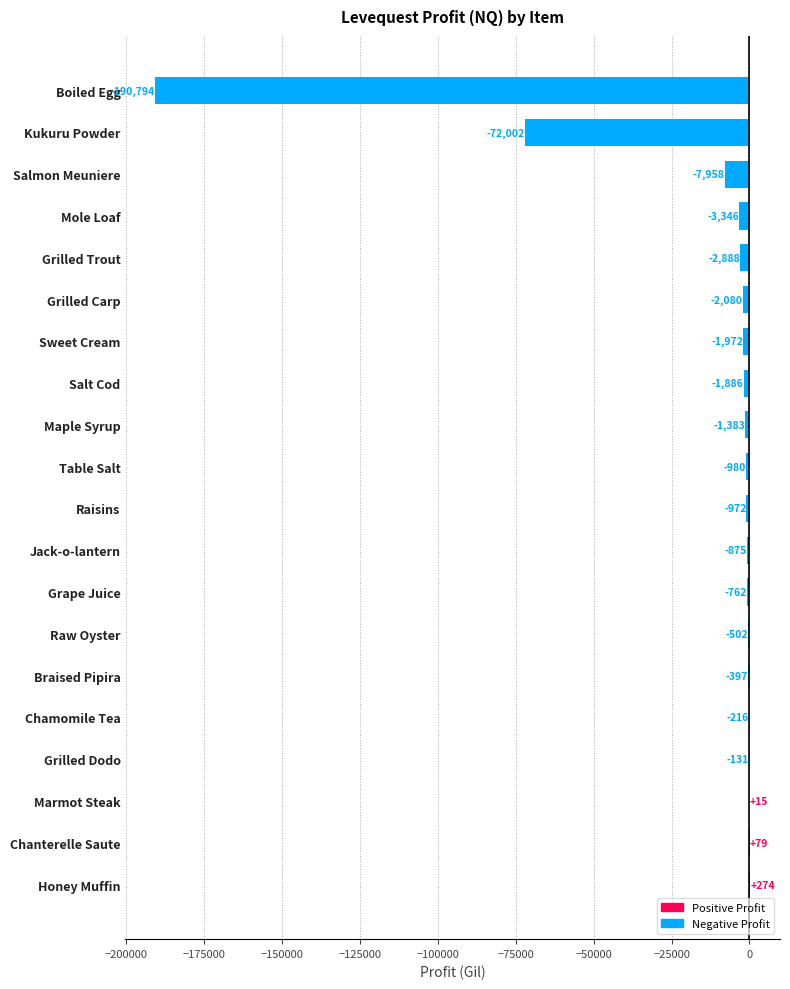

Read the value at Grilled Dodo.

-131.0